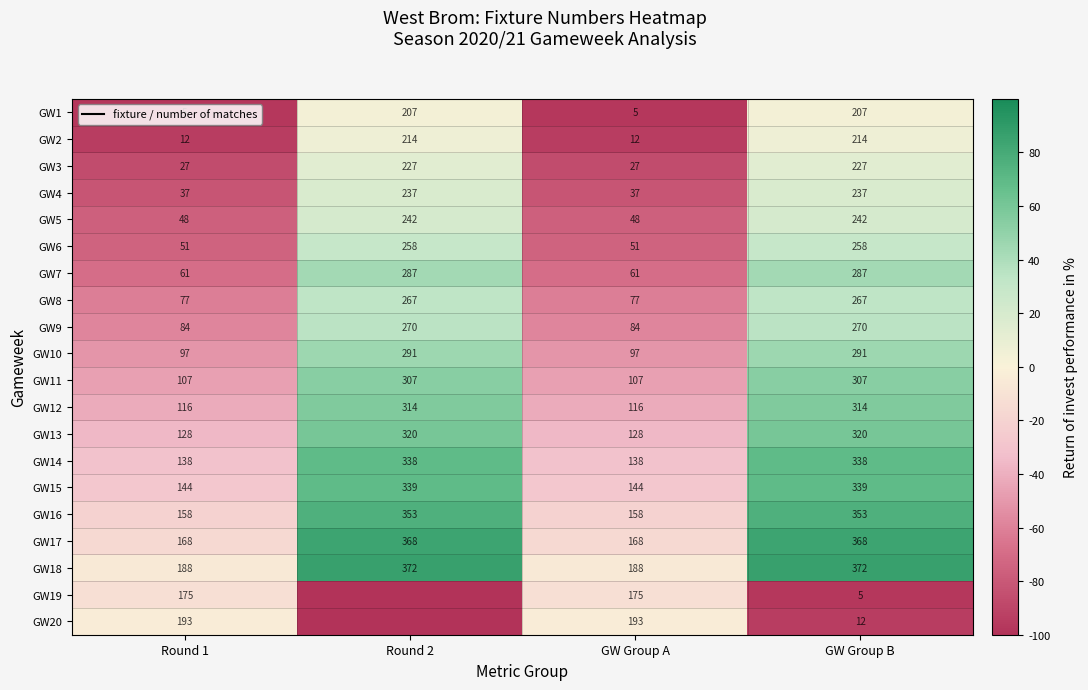

At which category is the sum across all series the highest?

GW Group B